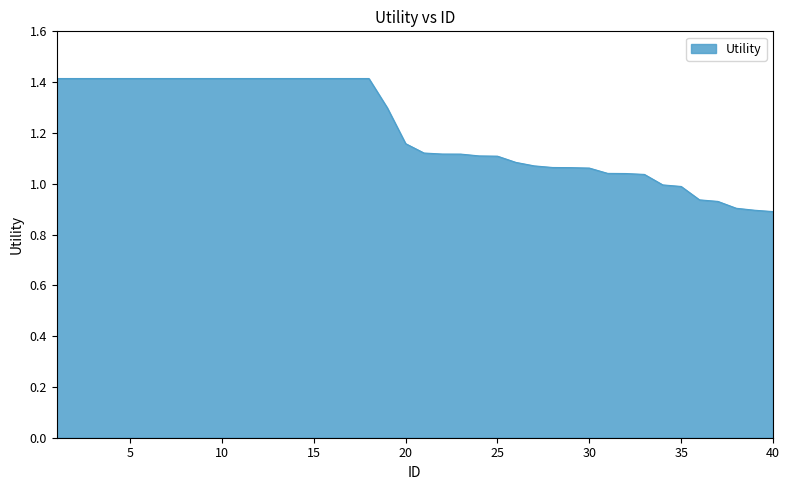

What is the difference between the maximum and minimum values?

0.5